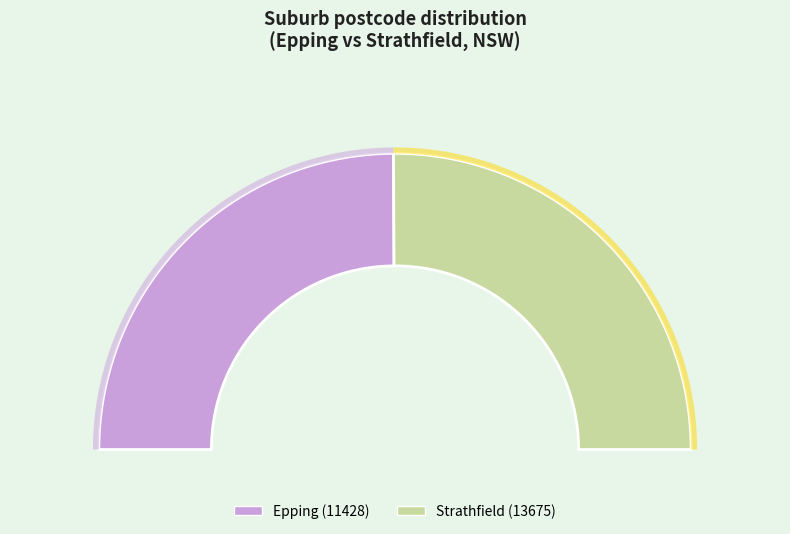

Which has a higher value, Strathfield (13675) or Epping (11428)?

Strathfield (13675)